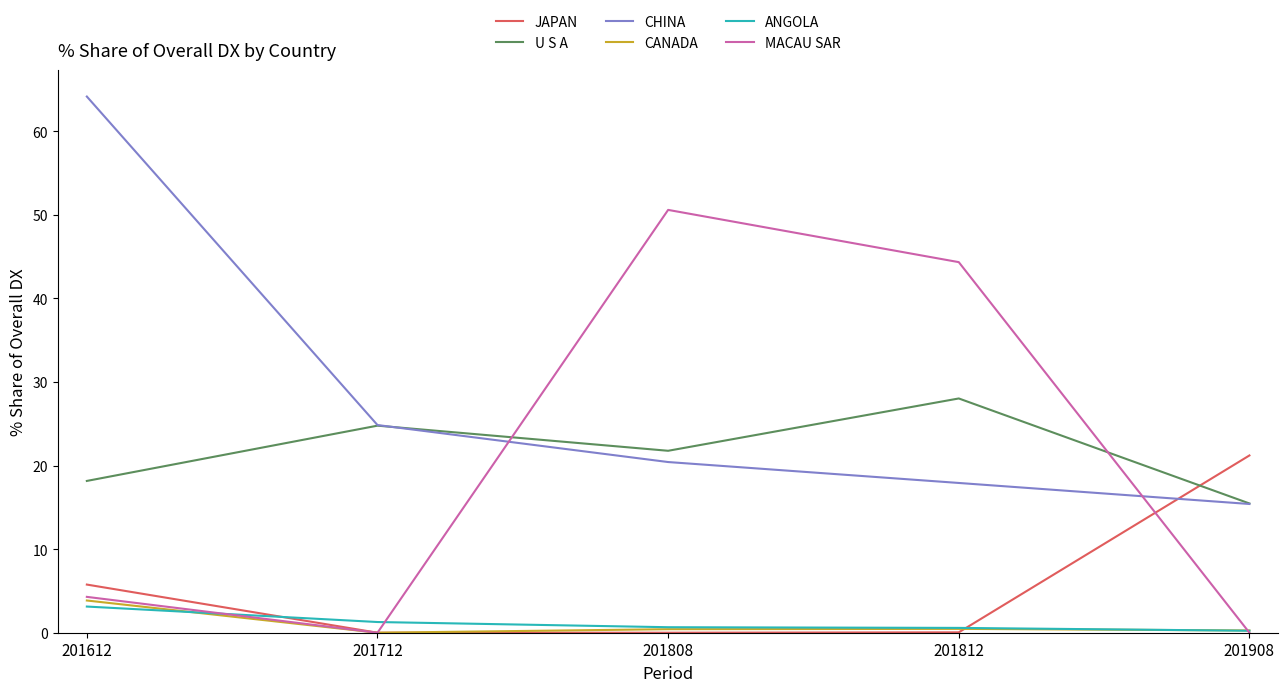

At which label is JAPAN closest to 10?

201612